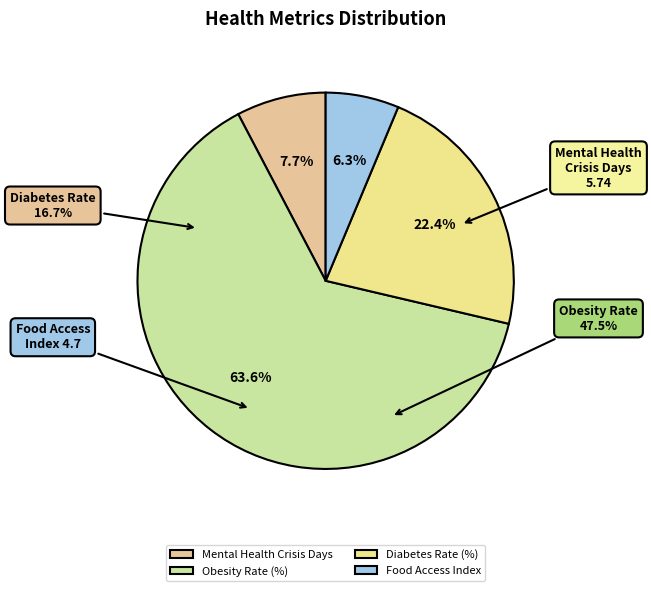

How many slices are in this pie chart?

4